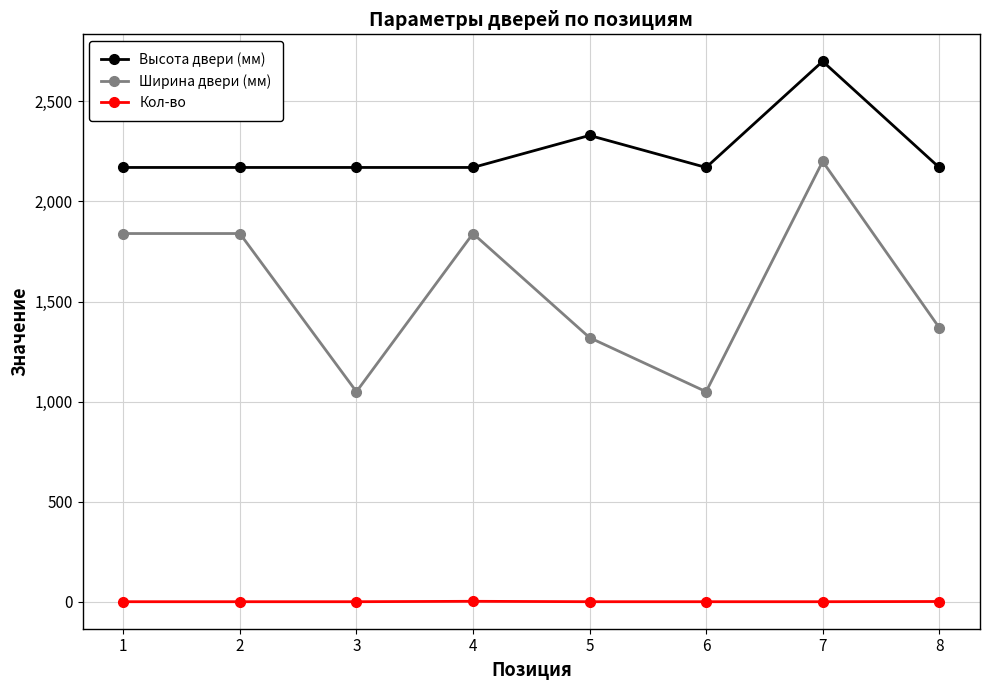

What is the difference between the maximum and minimum values in the Высота двери (мм) series?

530